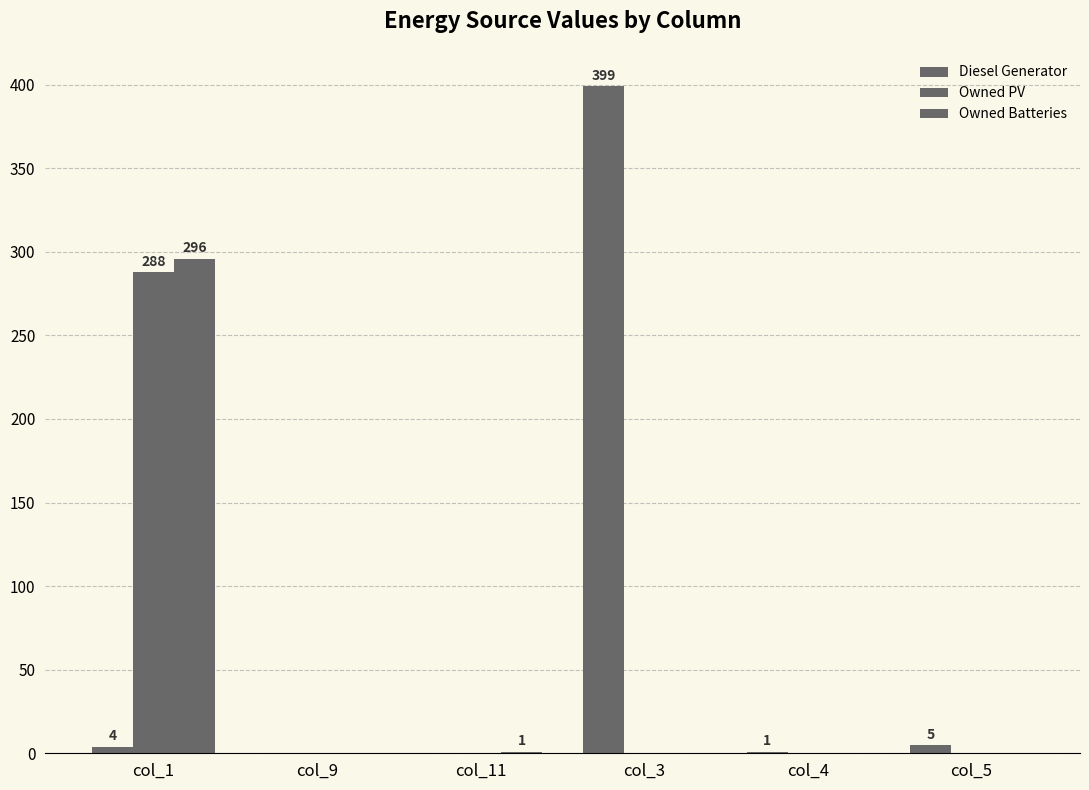

At how many categories does at least one series exceed 169?

2